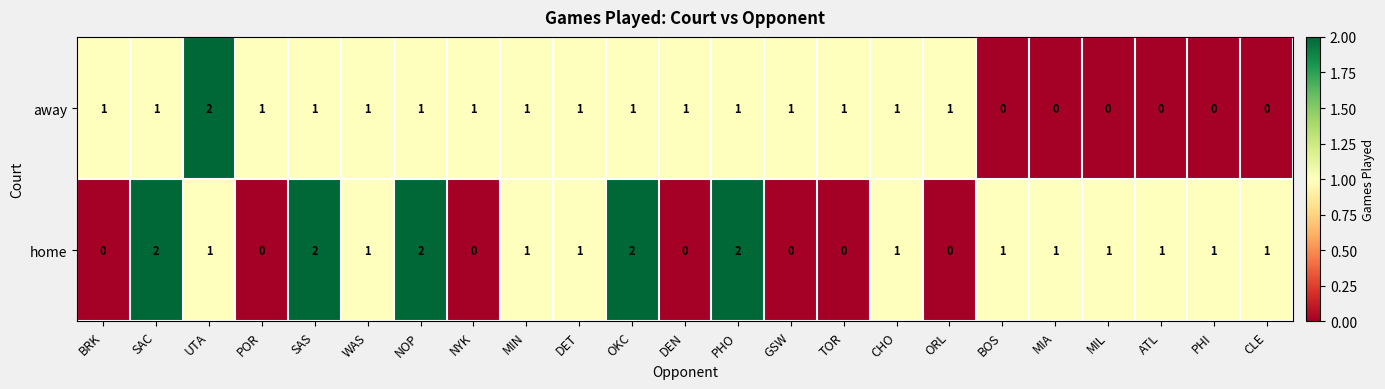

Rank the series at POR from lowest to highest value.

home, away